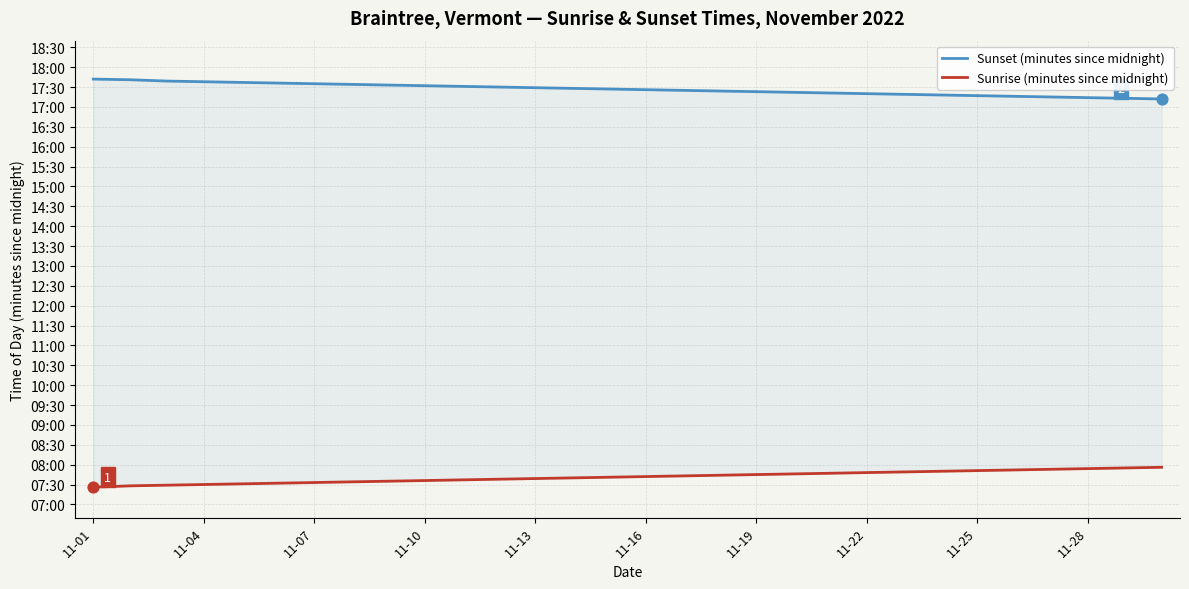

What are all the series names shown in the legend?

Sunset (minutes since midnight), Sunrise (minutes since midnight)